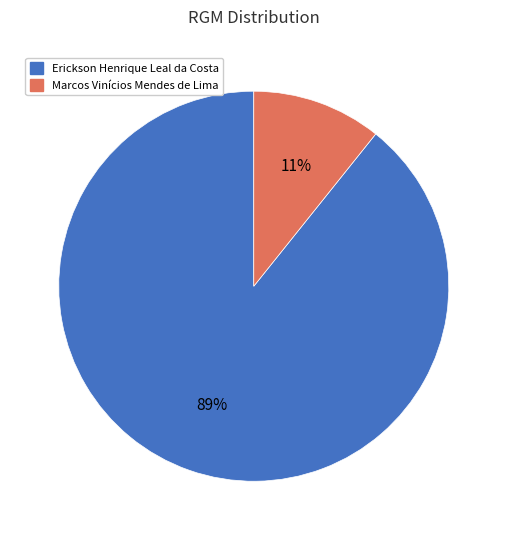

Which has a higher value, Marcos Vinícios Mendes de Lima or Erickson Henrique Leal da Costa?

Erickson Henrique Leal da Costa